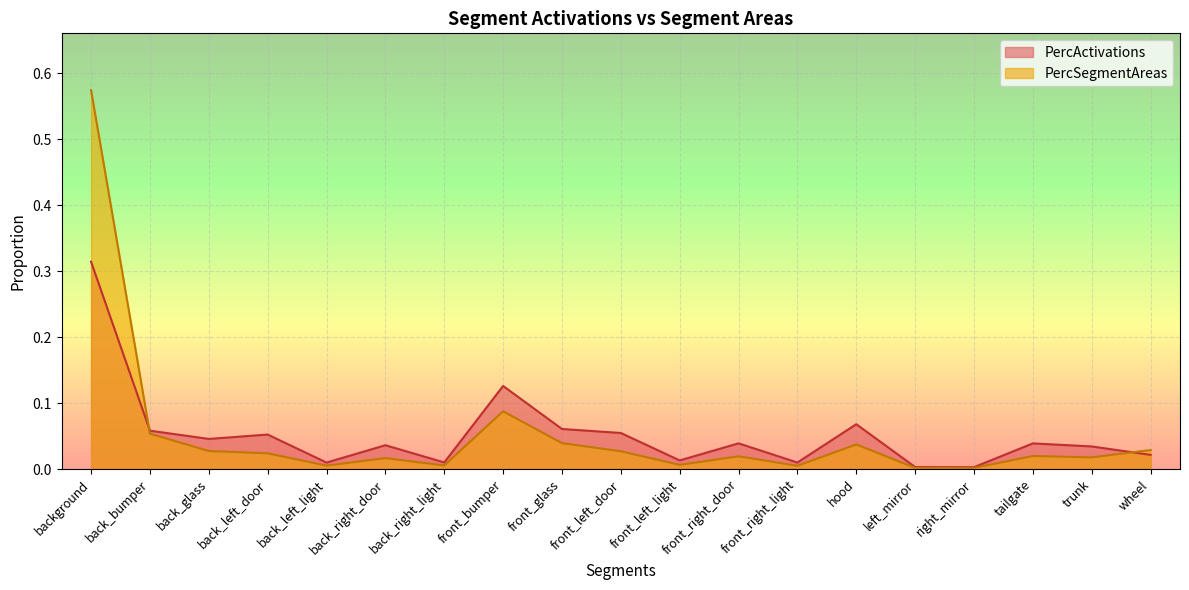

Does the chart display data point markers on the line(s)?

No